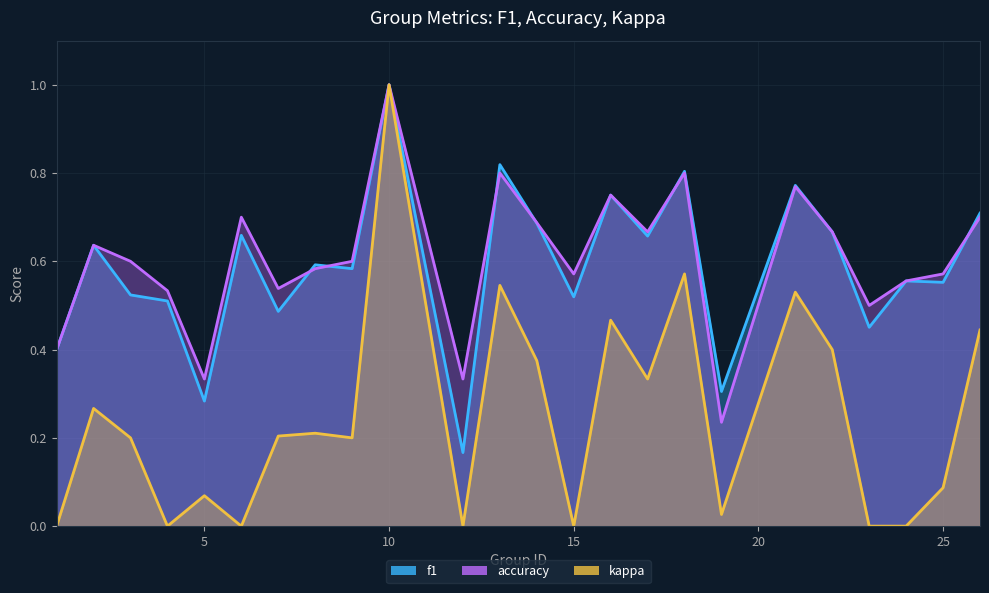

Count the f1 values in the range 0 to 1.

24